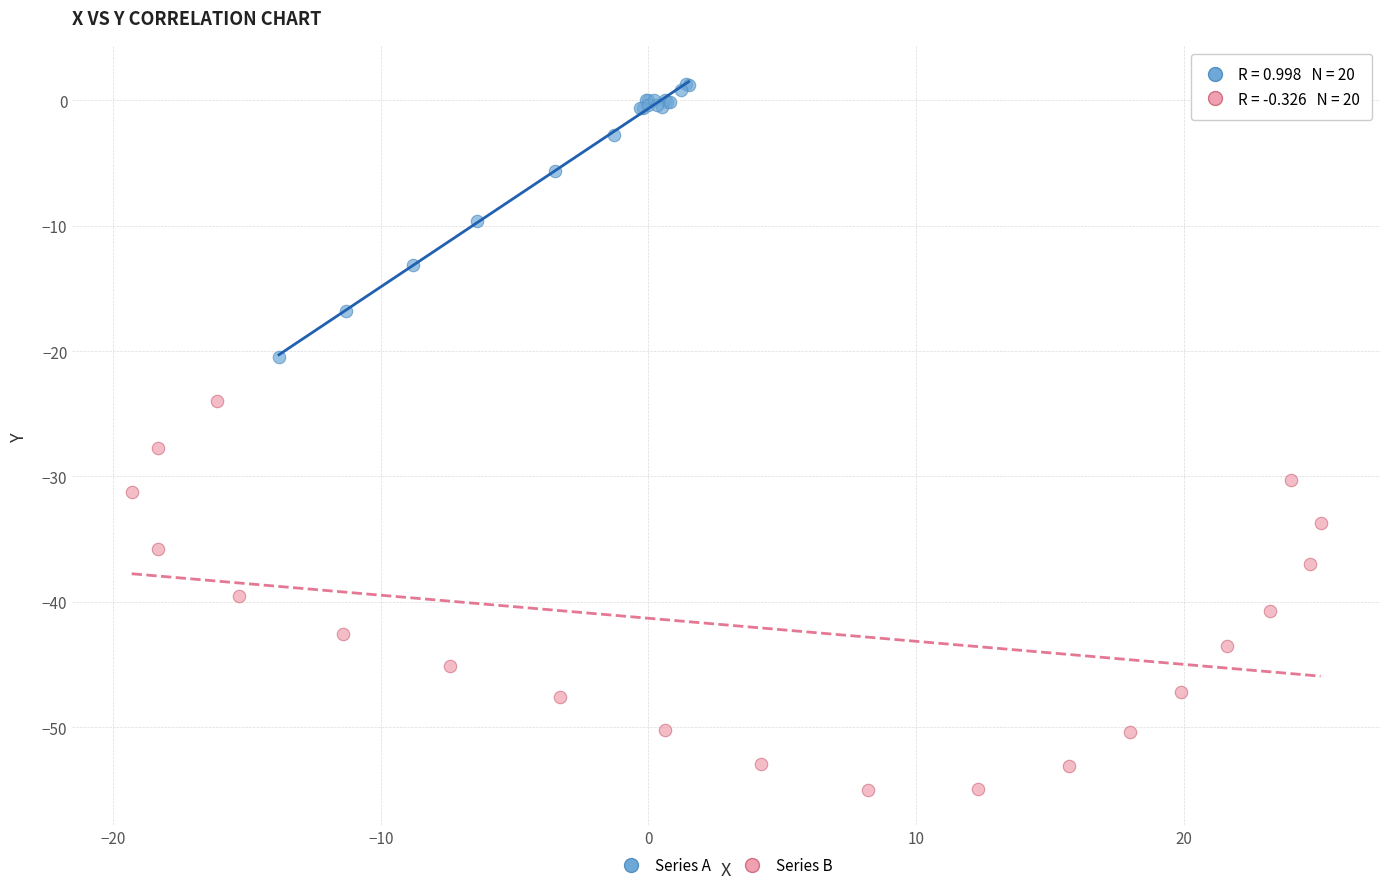

Which series has the widest spread of Y values?

Series B